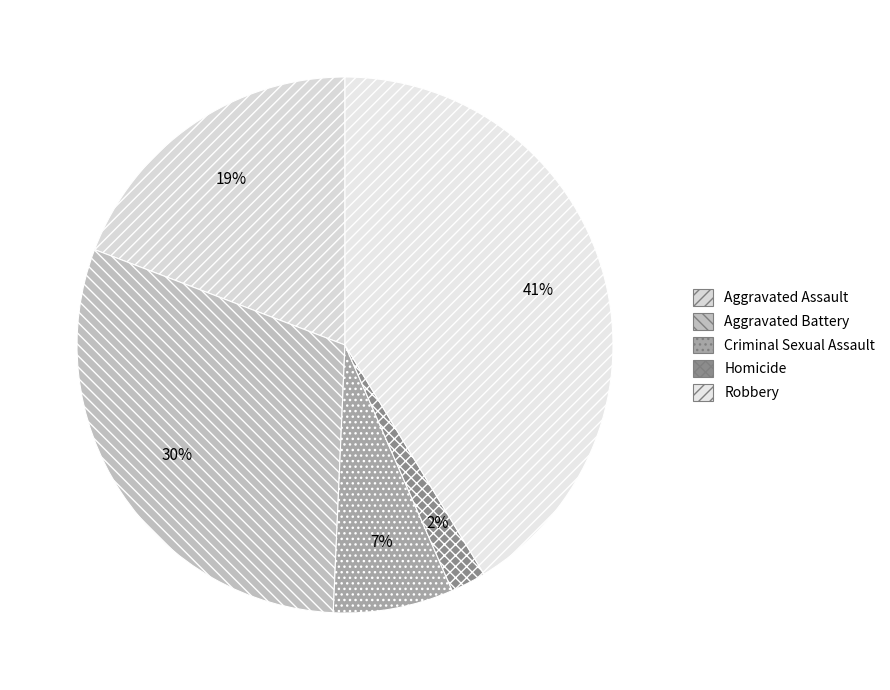

To the nearest percent, what percentage of the pie is Robbery?

41%